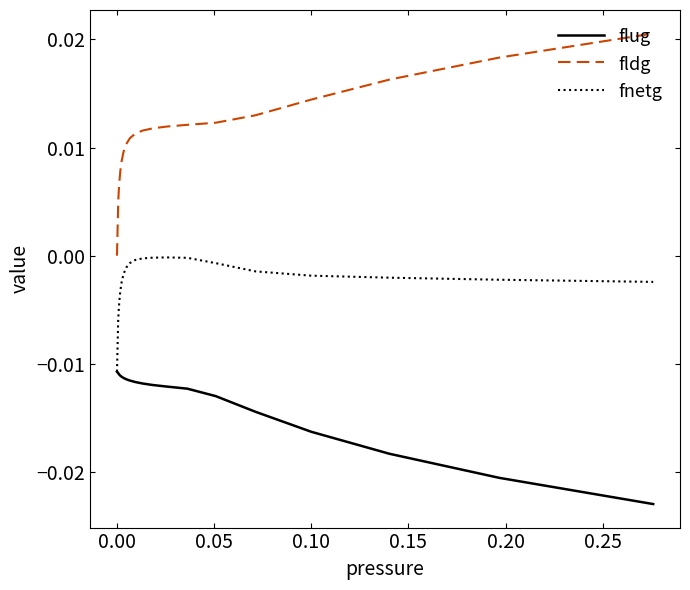

Rank the series by their average value, from highest to lowest.

fldg, fnetg, flug